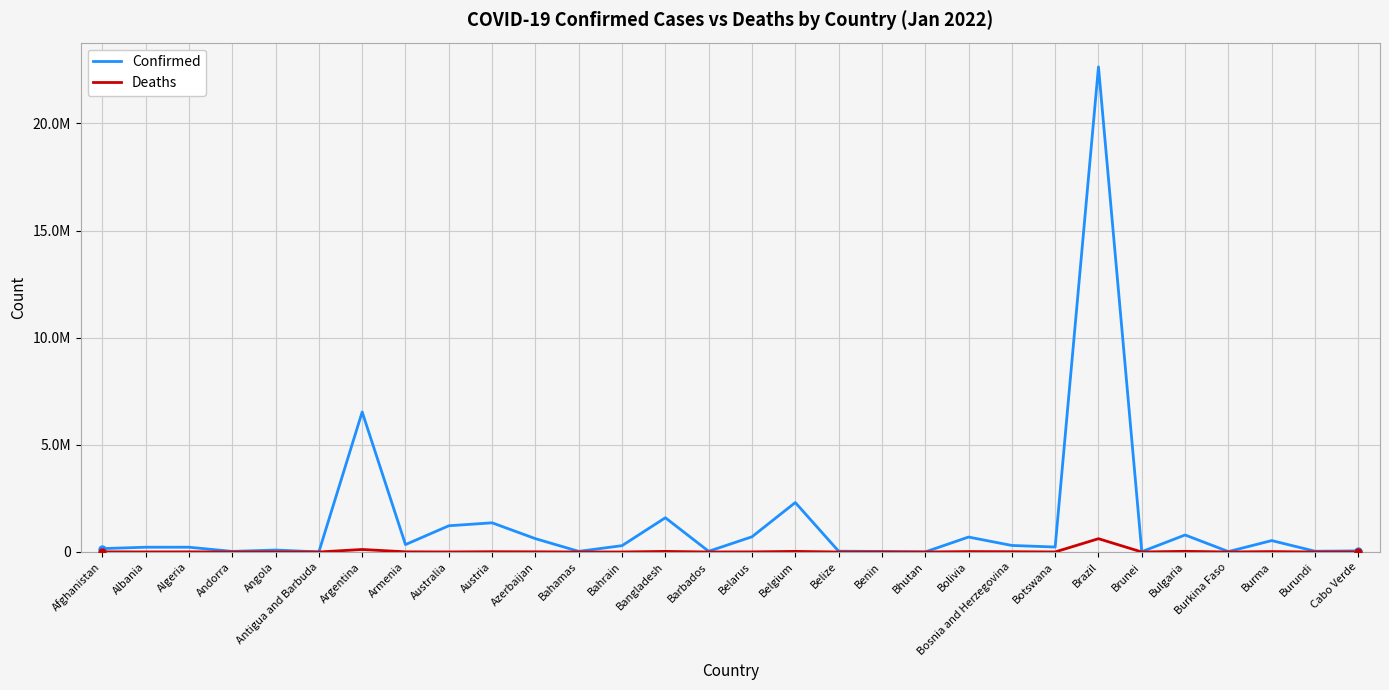

What are all the series names shown in the legend?

Confirmed, Deaths